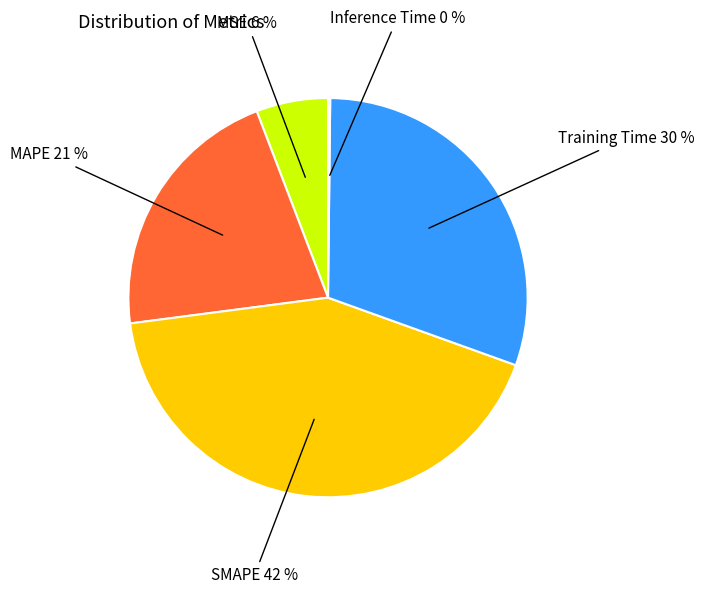

What is the ratio of the value at Training Time to the value at SMAPE?

0.7